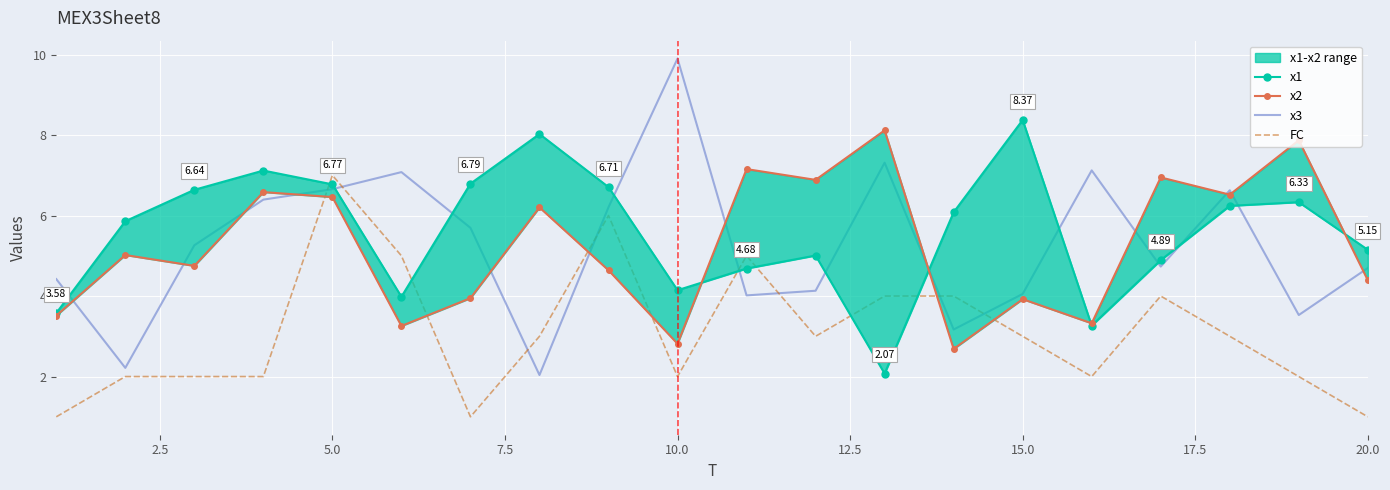

How many interior local peaks does the x1 series have?

5